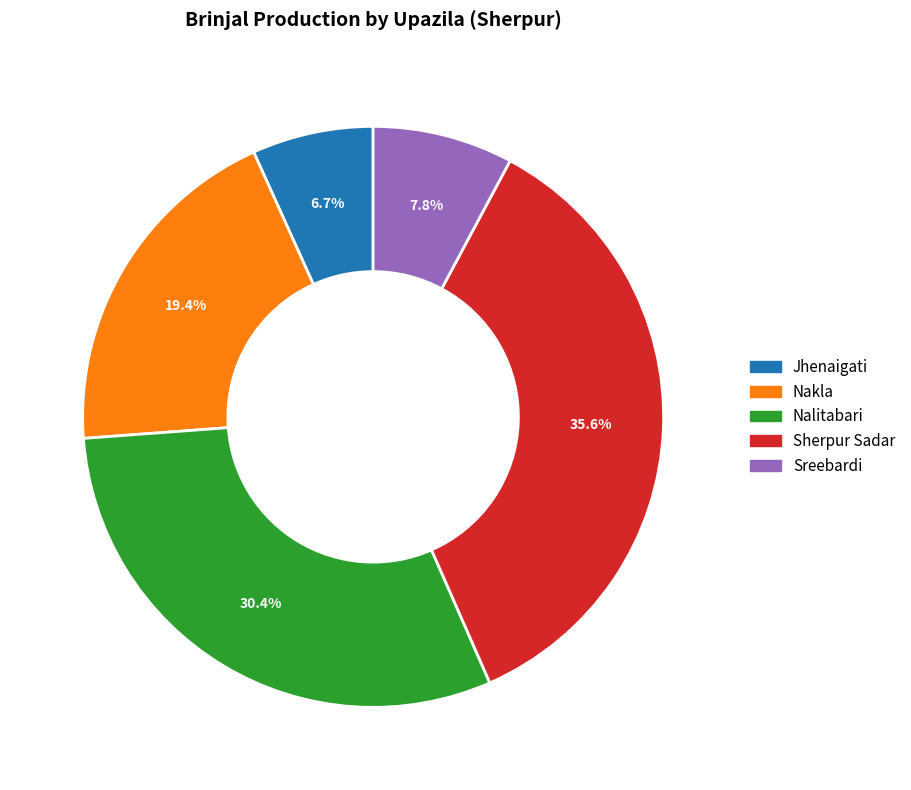

How many segments does this pie chart have?

5